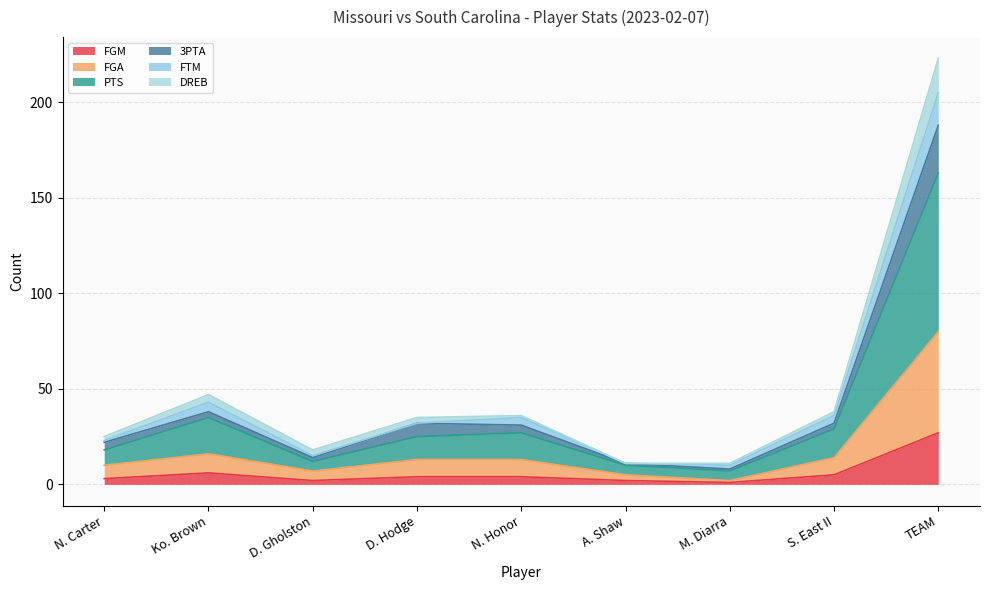

In FGA, how many points are lower than both neighbors (excluding endpoints)?

2